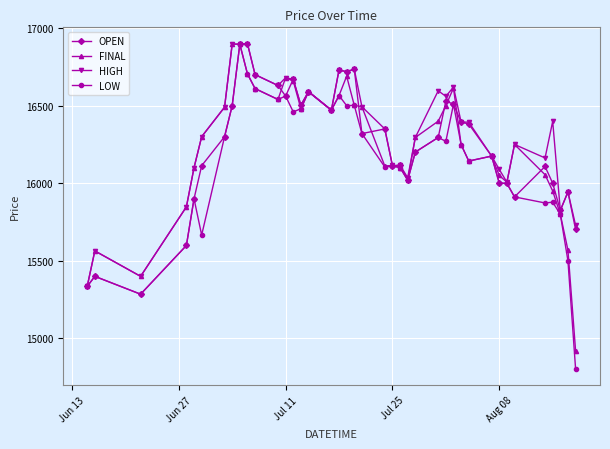

How many data points in OPEN are less than 16300?

20